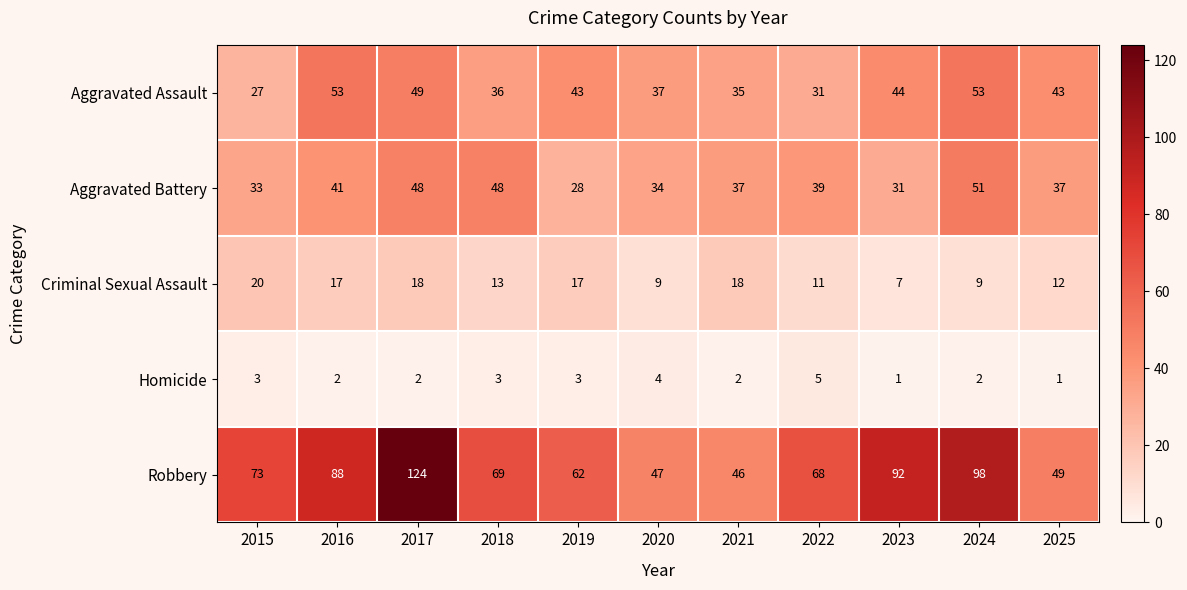

At which label does Criminal Sexual Assault first exceed 13?

2015